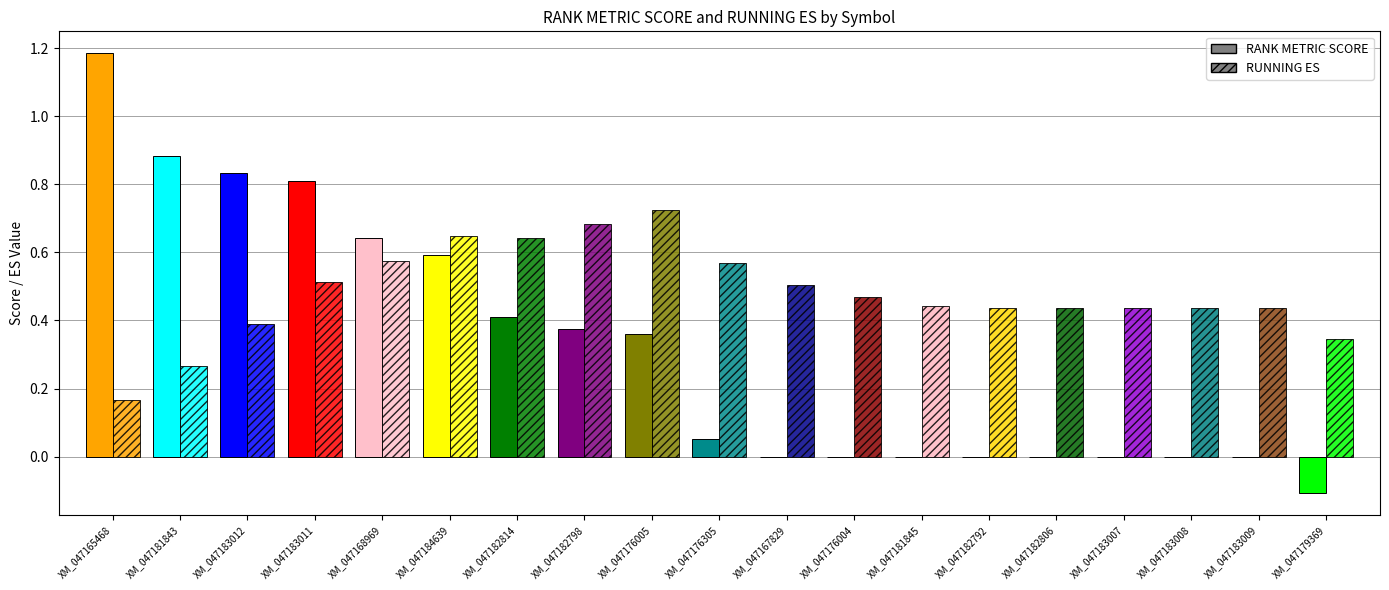

Between XM_047184639 and XM_047179369, which series saw the biggest shift?

RANK METRIC SCORE